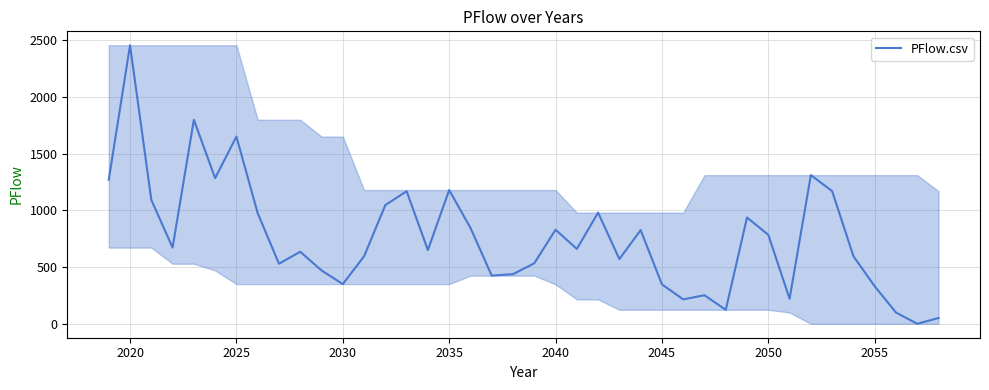

How many positive values are there?

39